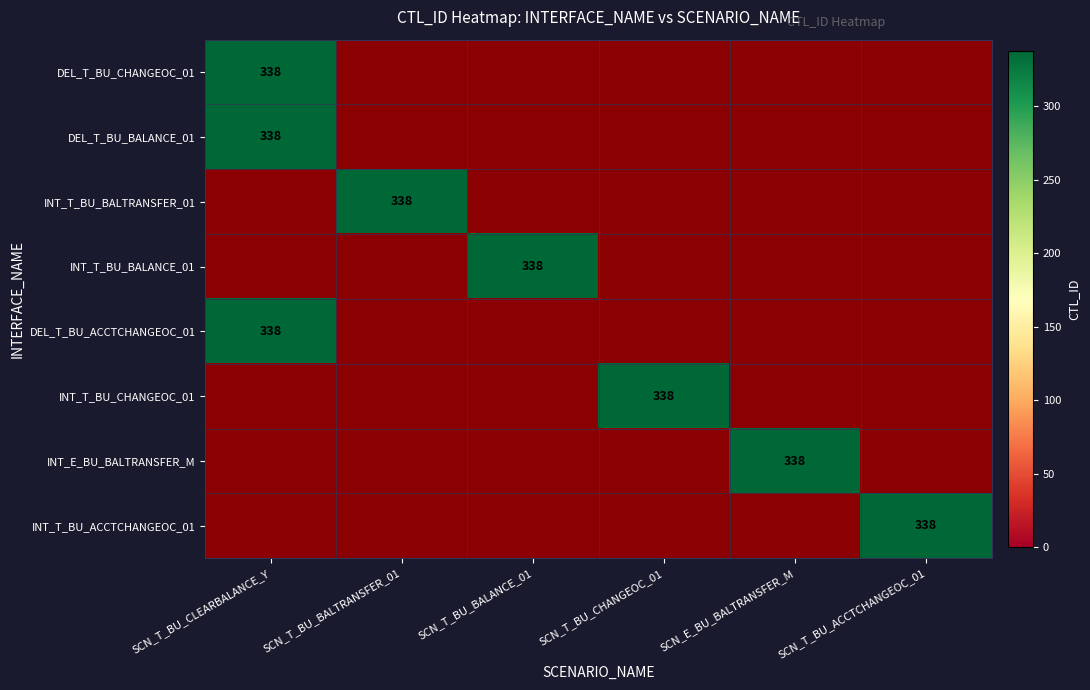

Is it true that INT_T_BU_BALANCE_01 equals 0 at SCN_T_BU_BALTRANSFER_01?

True